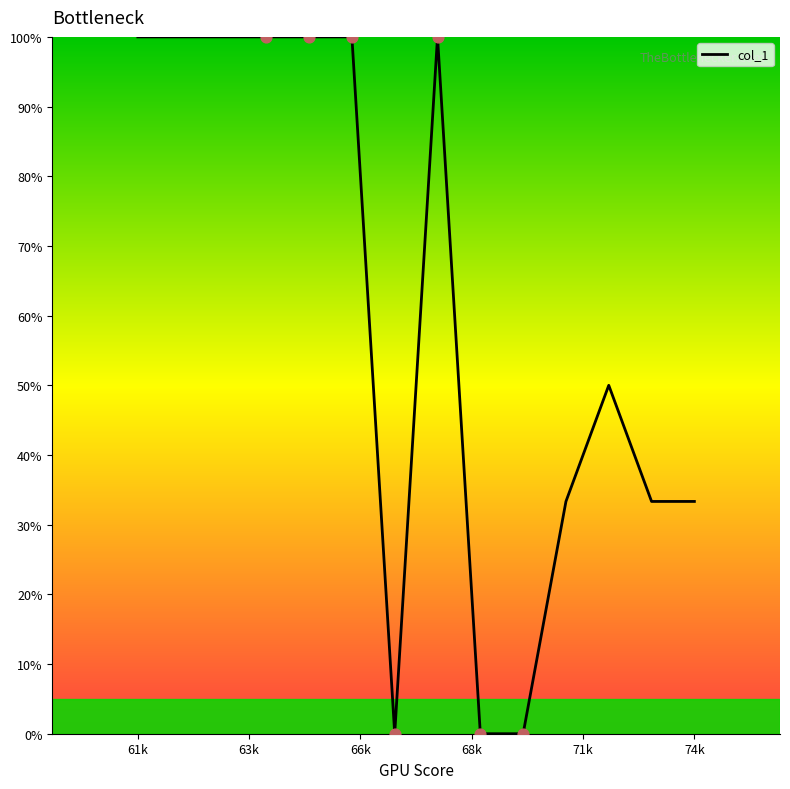

What is the difference between the maximum and minimum values?

100.0